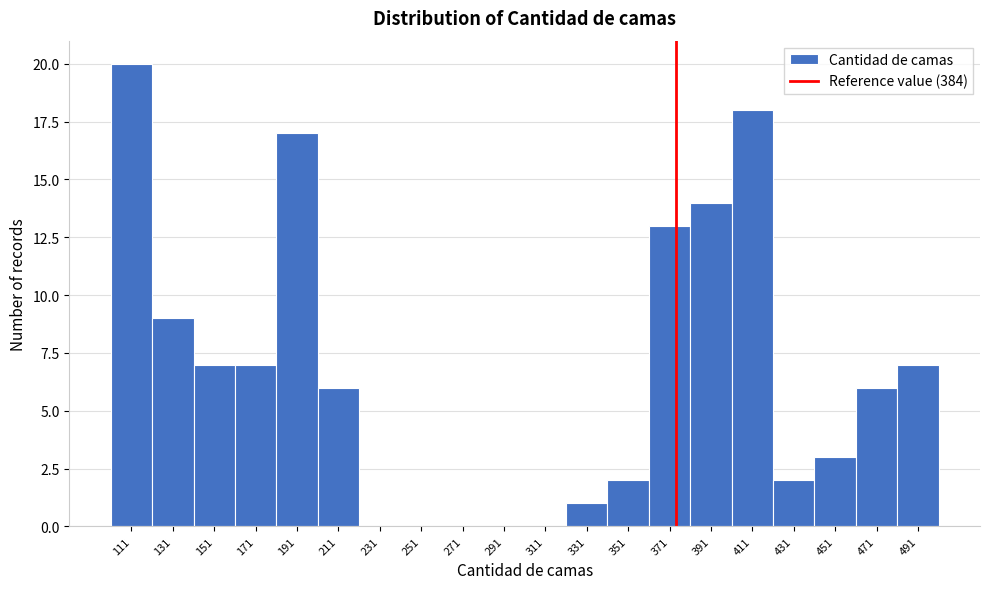

Reading left to right, list all the values displayed in this chart.

111=20	131=9	151=7	171=7	191=17	211=6	231=0	251=0	271=0	291=0	311=0	331=1	351=2	371=13	391=14	411=18	431=2	451=3	471=6	491=7